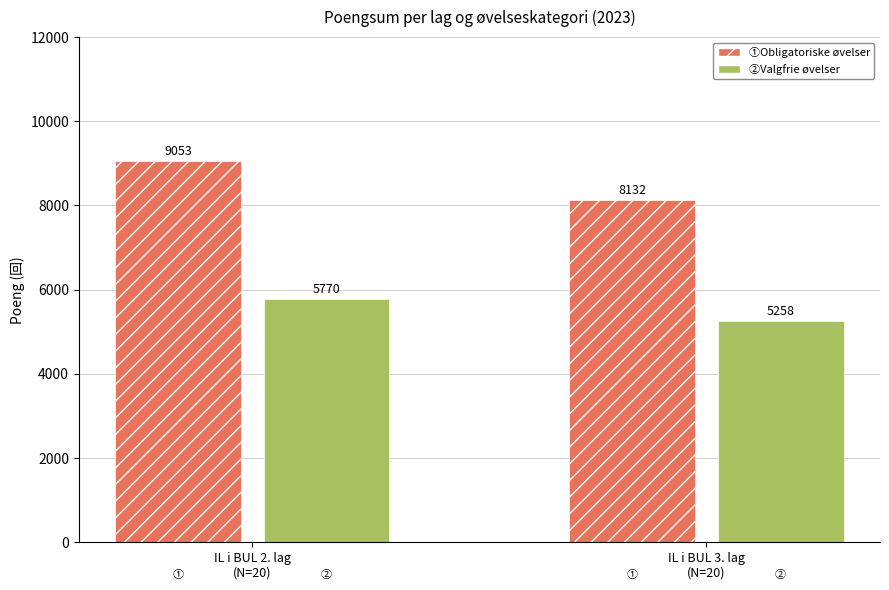

What is the smallest value displayed?

5258